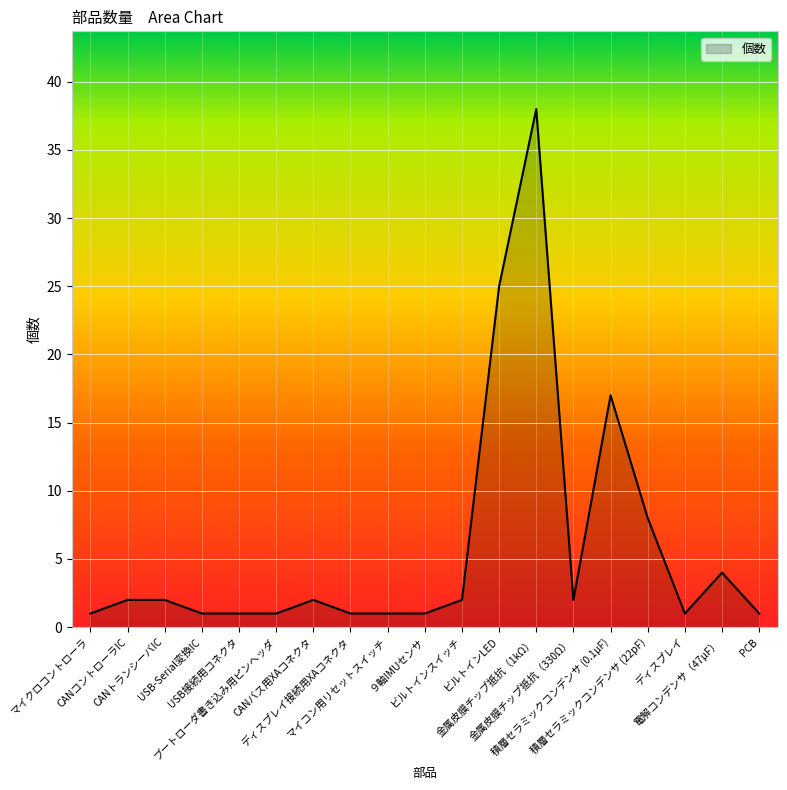

What is the maximum value shown in the chart?

38